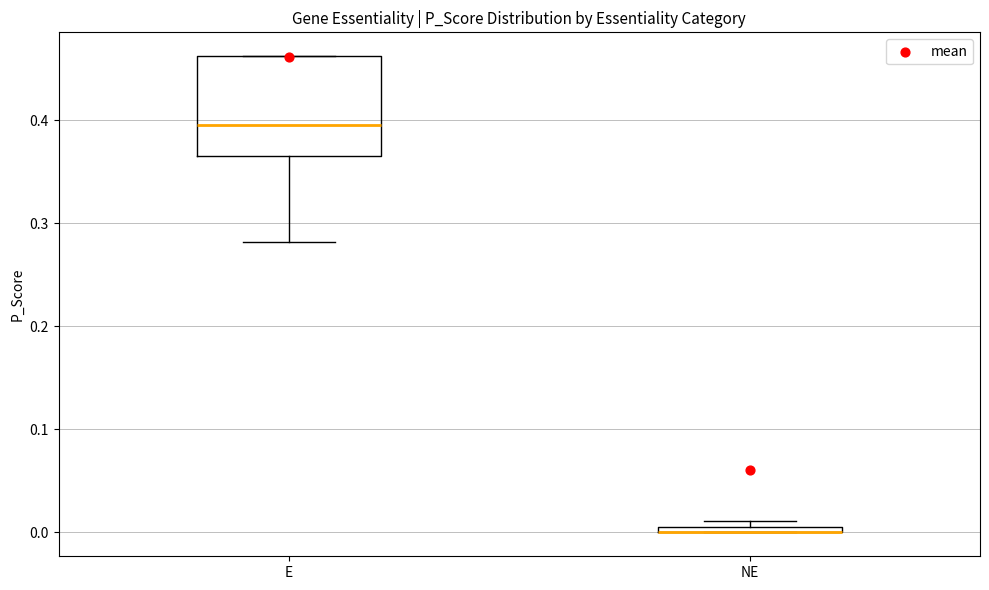

Comparing the boxes themselves (not the whiskers), which one is the tallest?

E